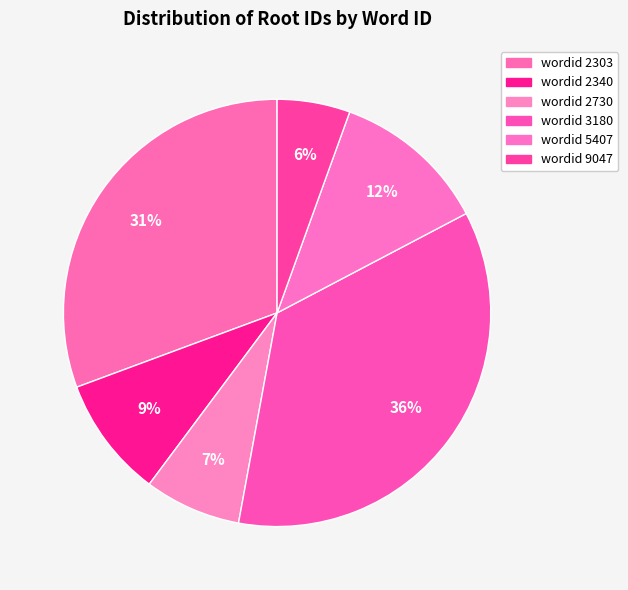

To the nearest percent, what is the average slice percentage?

17%